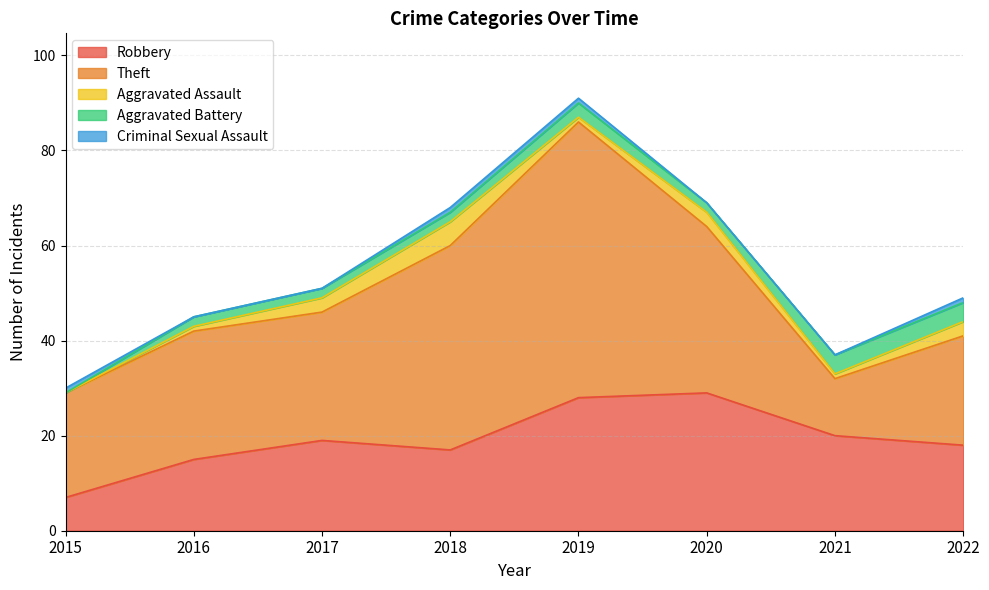

Which series has the largest range (max minus min)?

Theft